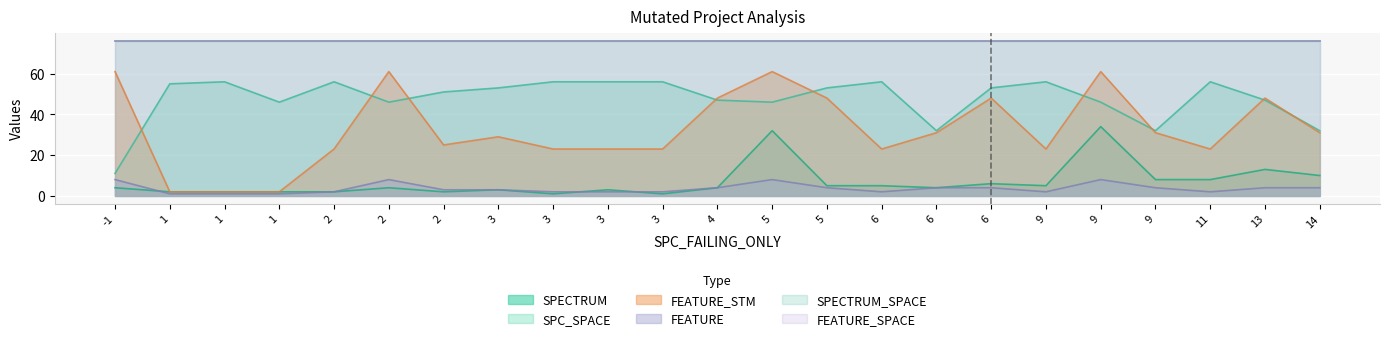

What is the total value across all series at 3?

240